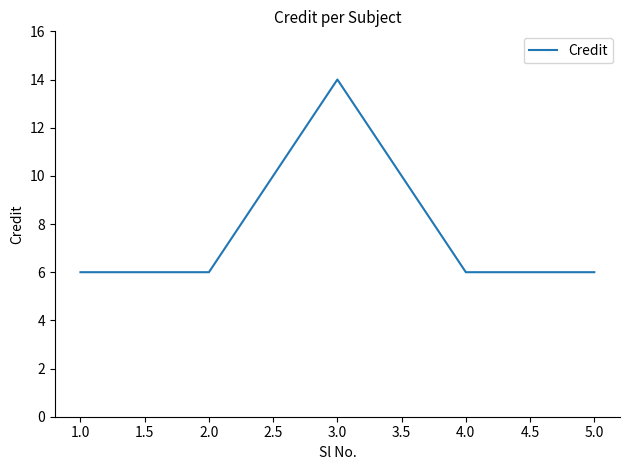

Does the chart display data point markers on the line(s)?

No